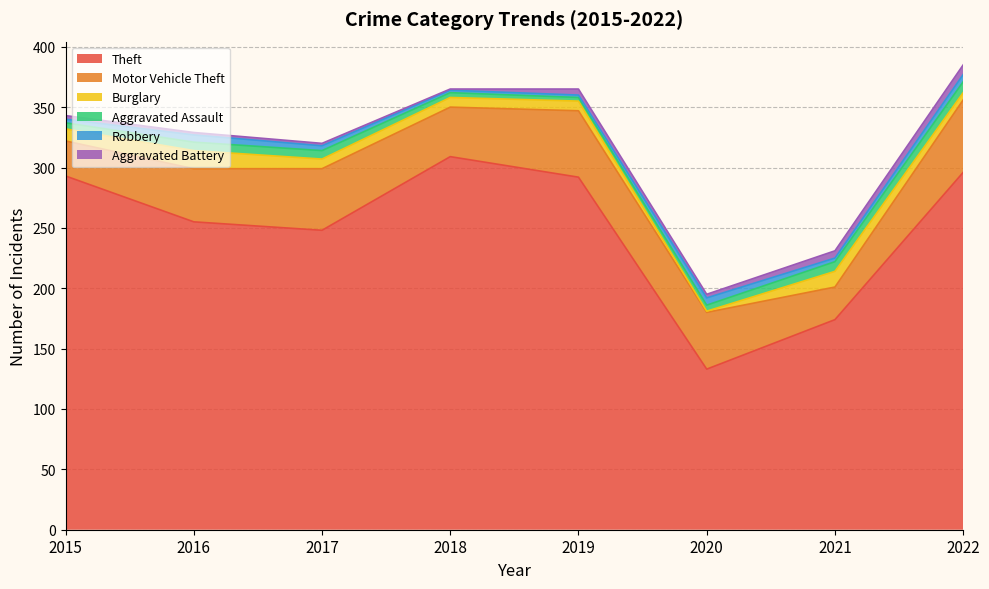

How many data points in Theft are above 292?

3